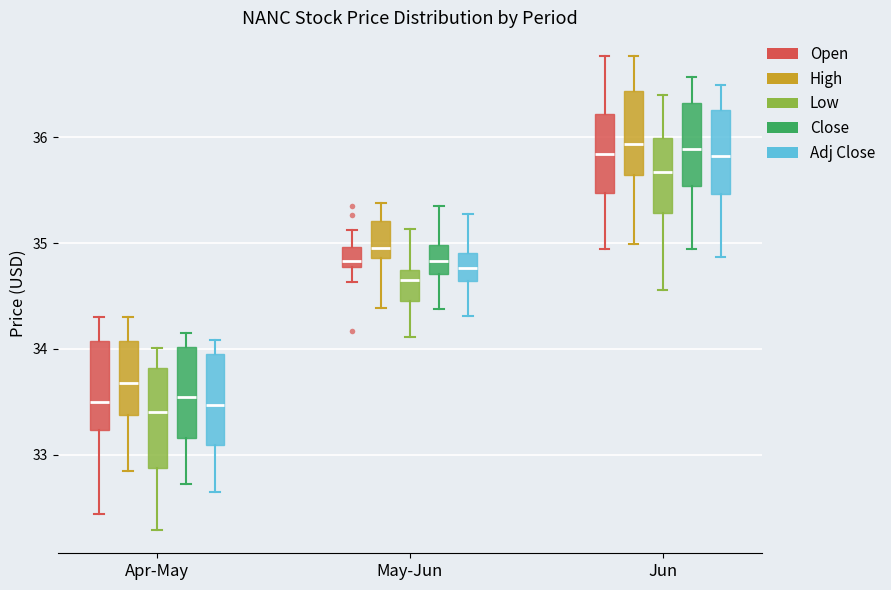

Reading left to right, transcribe this box plot: for each box, give where its median line is, the range the box spans, and where its two whiskers end, as read against the y-axis. The values are not printed on the chart, so give them approximately, as read against the axis.

Apr-May (Open): median 33.5, box 33.2 to 34.1, whiskers 32.4 to 34.3
Apr-May (High): median 33.7, box 33.4 to 34.1, whiskers 32.8 to 34.3
Apr-May (Low): median 33.4, box 32.9 to 33.8, whiskers 32.3 to 34.0
Apr-May (Close): median 33.5, box 33.2 to 34.0, whiskers 32.7 to 34.2
Apr-May (Adj Close): median 33.5, box 33.1 to 34.0, whiskers 32.7 to 34.1
May-Jun (Open): median 34.8 (just above the box's lower edge), box 34.8 to 35.0, whiskers 34.6 to 35.1
May-Jun (High): median 35.0, box 34.9 to 35.2, whiskers 34.4 to 35.4
May-Jun (Low): median 34.7, box 34.5 to 34.8, whiskers 34.1 to 35.1
May-Jun (Close): median 34.8, box 34.7 to 35.0, whiskers 34.4 to 35.4
May-Jun (Adj Close): median 34.8, box 34.6 to 34.9, whiskers 34.3 to 35.3
Jun (Open): median 35.8, box 35.5 to 36.2, whiskers 34.9 to 36.8
Jun (High): median 35.9, box 35.6 to 36.4, whiskers 35.0 to 36.8
Jun (Low): median 35.7, box 35.3 to 36.0, whiskers 34.6 to 36.4
Jun (Close): median 35.9, box 35.5 to 36.3, whiskers 34.9 to 36.6
Jun (Adj Close): median 35.8, box 35.5 to 36.3, whiskers 34.9 to 36.5